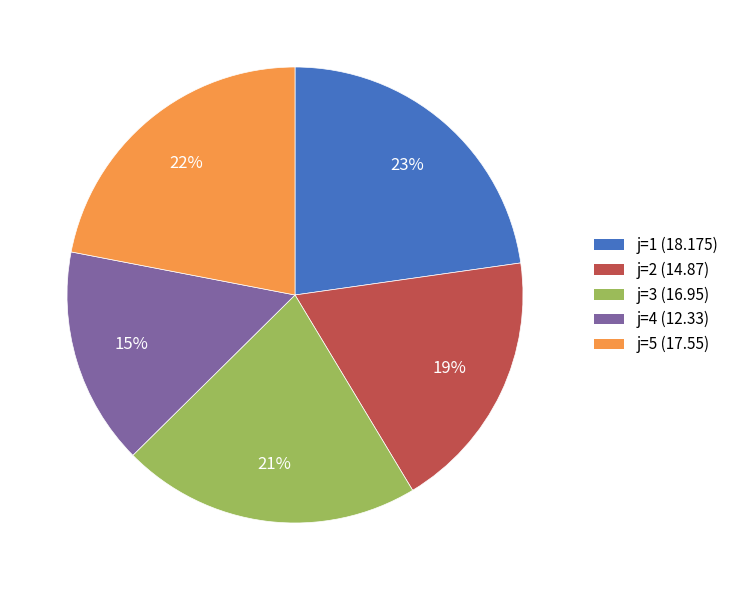

How many slices are in this pie chart?

5